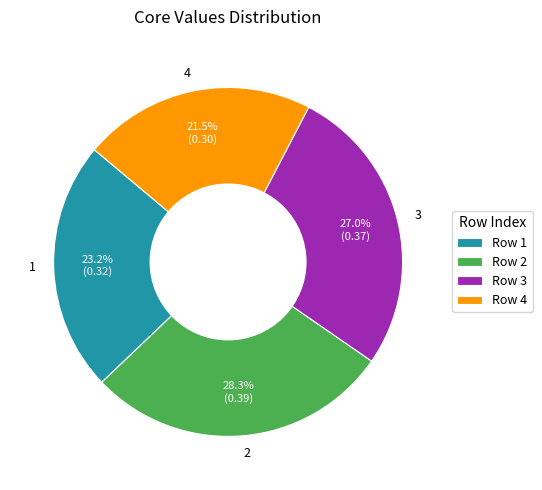

Approximately how many times larger is the value at 4 compared to 1?

0.9